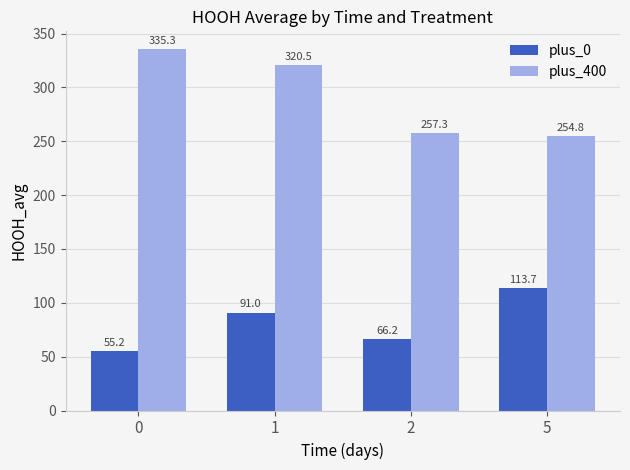

What is the smallest value displayed?

55.2